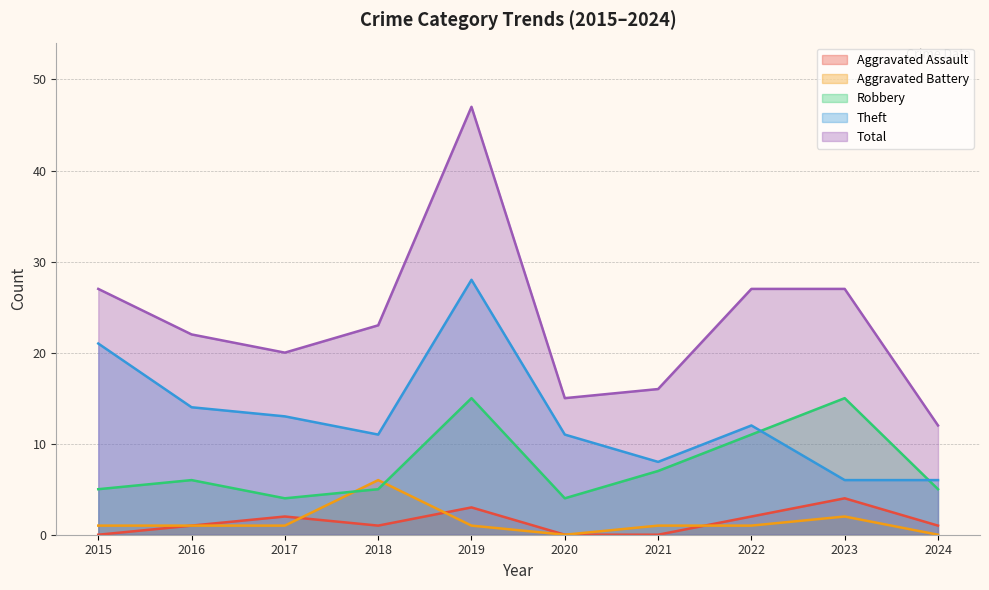

Reading left to right, list all the values displayed in this chart.

Aggravated Assault: 2015=0	2016=1	2017=2	2018=1	2019=3	2020=0	2021=0	2022=2	2023=4	2024=1
Aggravated Battery: 2015=1	2016=1	2017=1	2018=6	2019=1	2020=0	2021=1	2022=1	2023=2	2024=0
Robbery: 2015=5	2016=6	2017=4	2018=5	2019=15	2020=4	2021=7	2022=11	2023=15	2024=5
Theft: 2015=21	2016=14	2017=13	2018=11	2019=28	2020=11	2021=8	2022=12	2023=6	2024=6
Total: 2015=27	2016=22	2017=20	2018=23	2019=47	2020=15	2021=16	2022=27	2023=27	2024=12